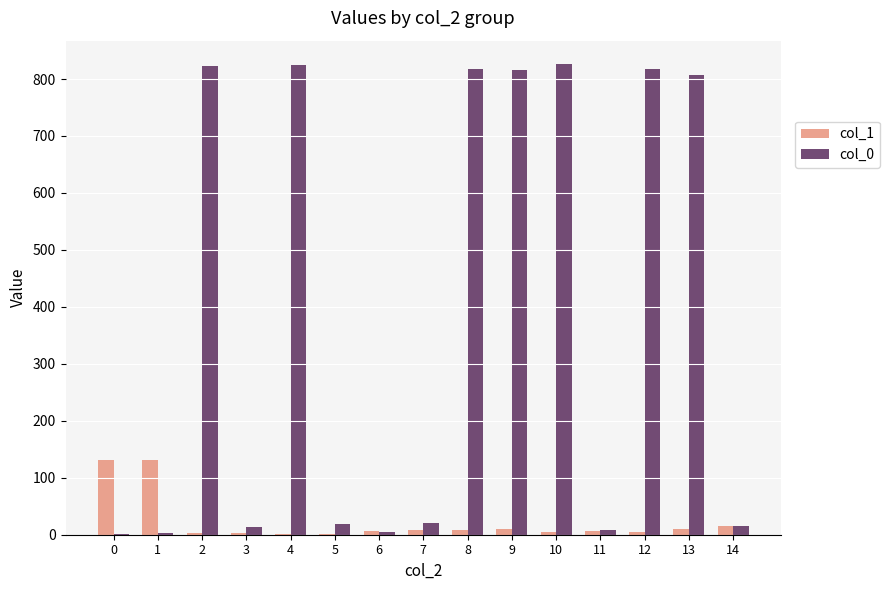

The value of col_0 at 13 is 807. True or false?

True